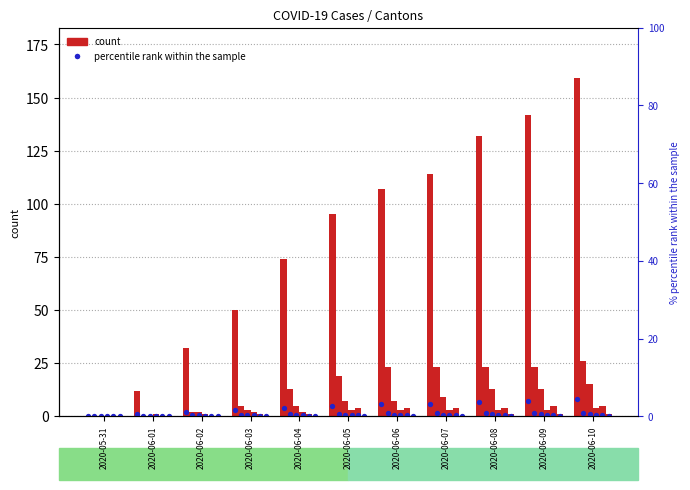

What is the total value across all series at 2020-06-02?

37